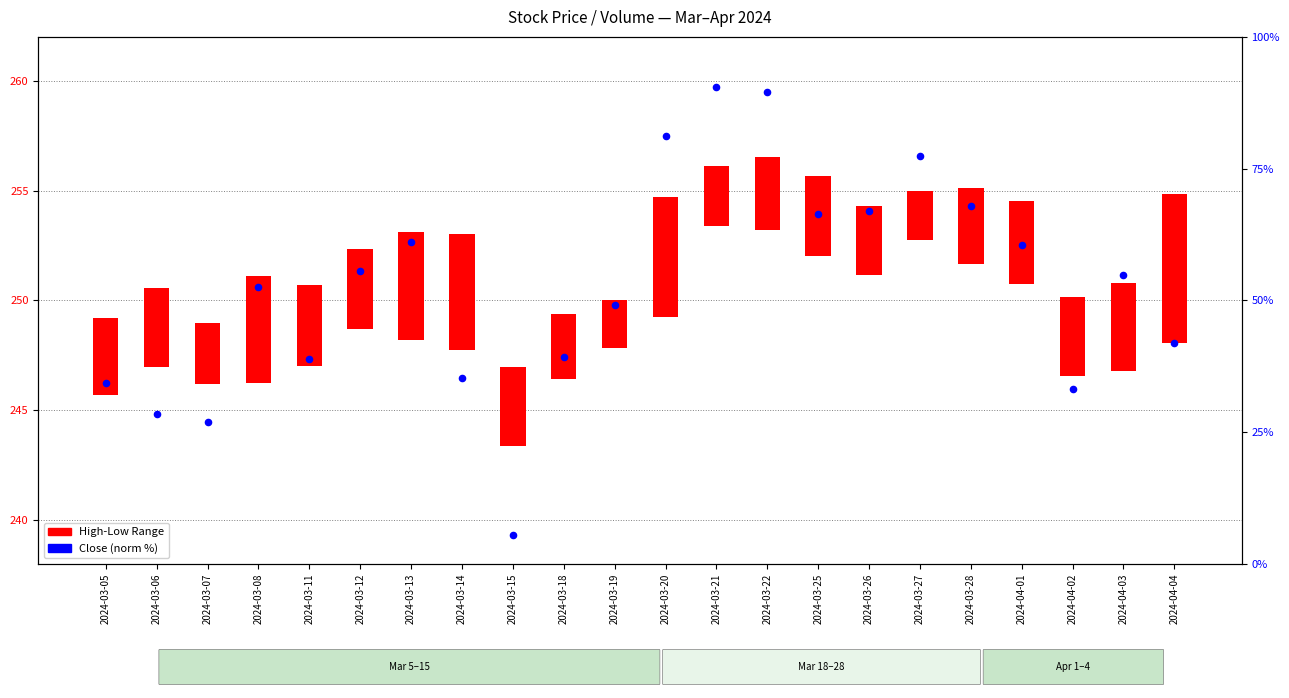

Which series has the largest Y range (max minus min)?

Close (norm %)